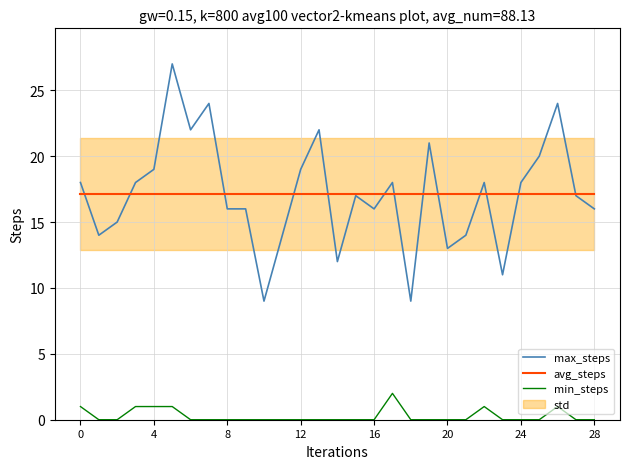

What is the difference between the min_steps values at 22 and 25?

1.0